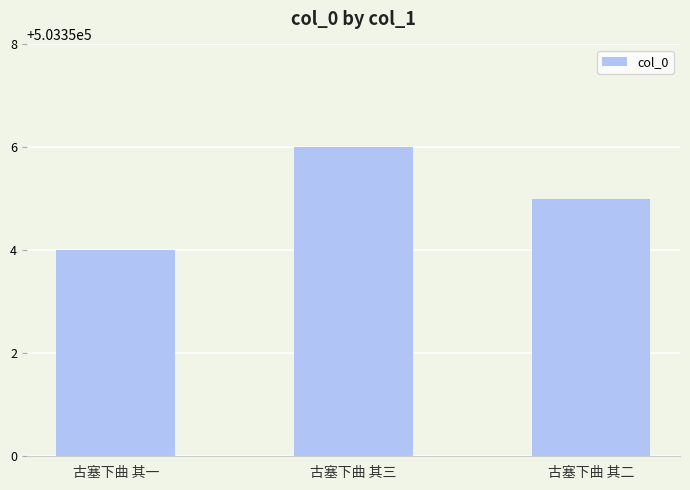

Approximately how many times larger is the value at 古塞下曲 其一 compared to 古塞下曲 其三?

1.0